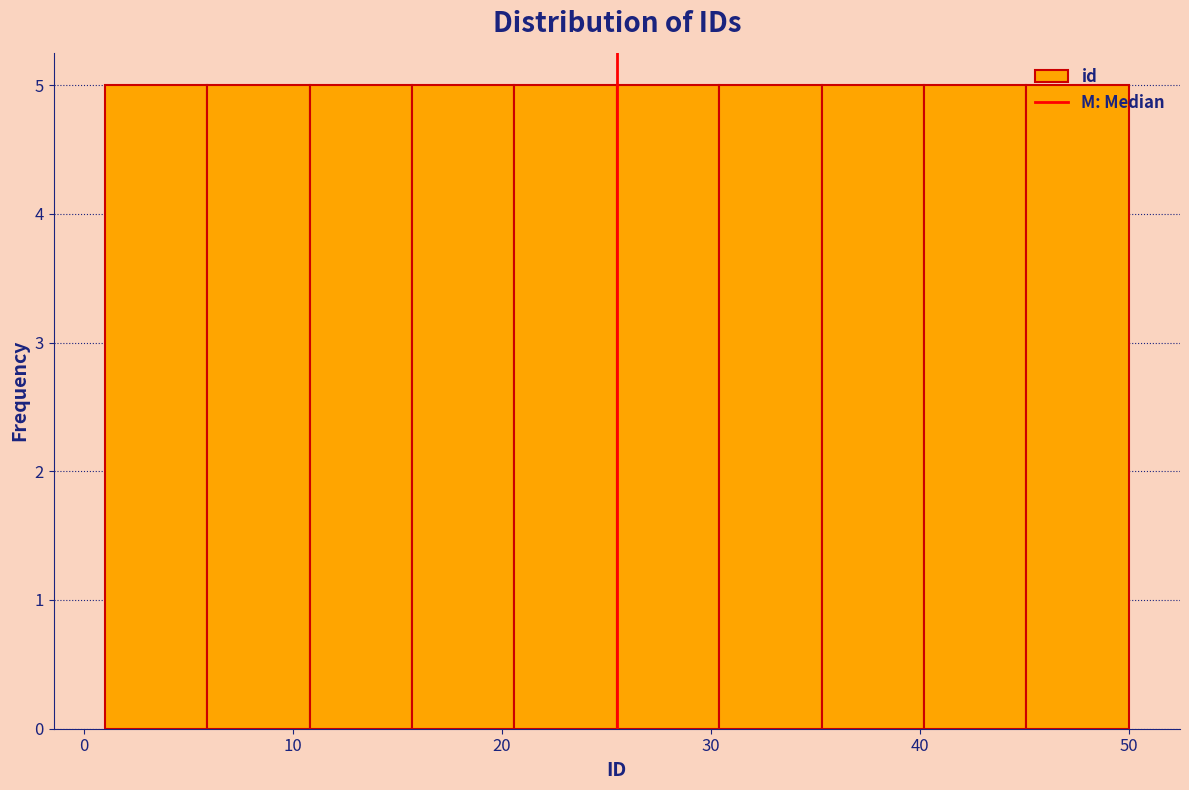

Reading left to right, list every bar in this chart as the range it spans on the x-axis followed by its height. Neither the bar edges nor the heights are printed on the chart, so give them approximately, as read against the axes.

1.0 to 5.9: 5
5.9 to 10.8: 5
10.8 to 15.7: 5
15.7 to 20.6: 5
20.6 to 25.5: 5
25.5 to 30.4: 5
30.4 to 35.3: 5
35.3 to 40.2: 5
40.2 to 45.1: 5
45.1 to 50.0: 5